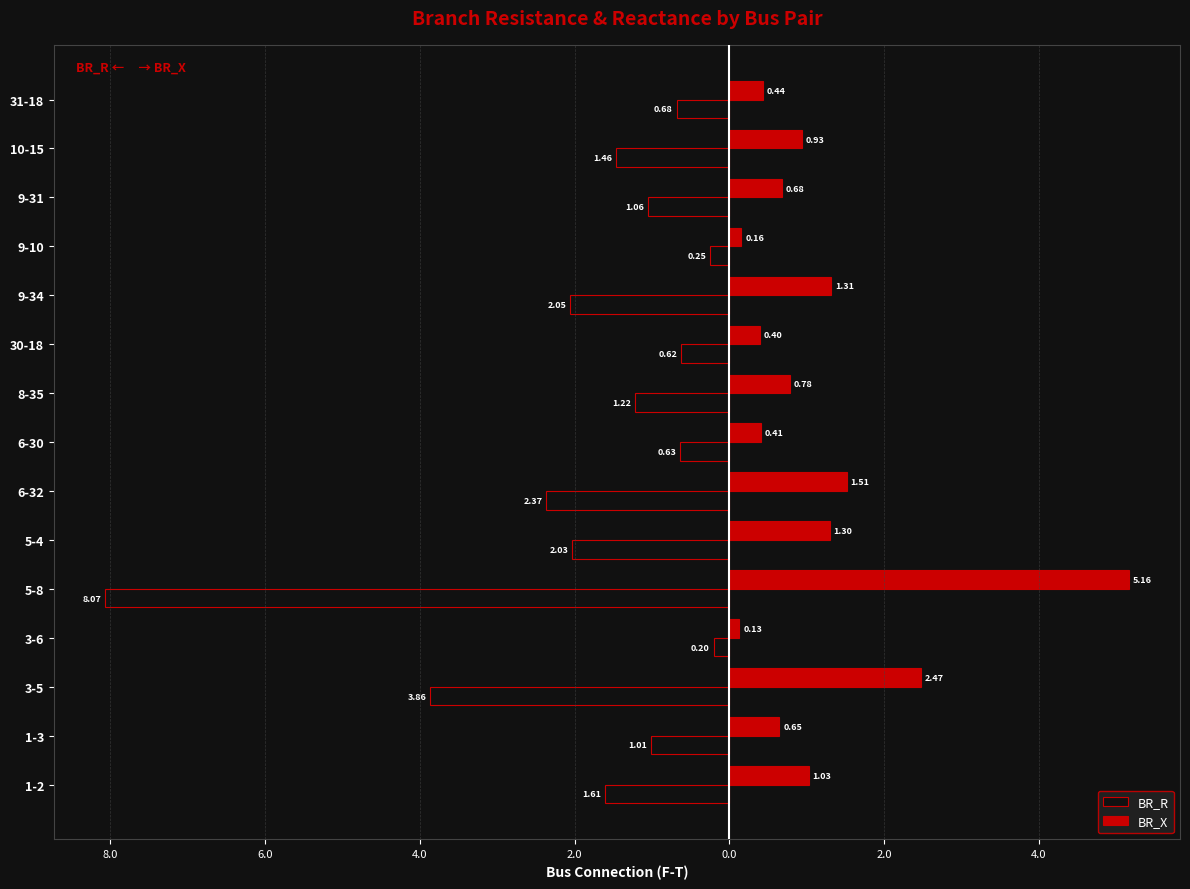

What are all the series names shown in the legend?

BR_R, BR_X